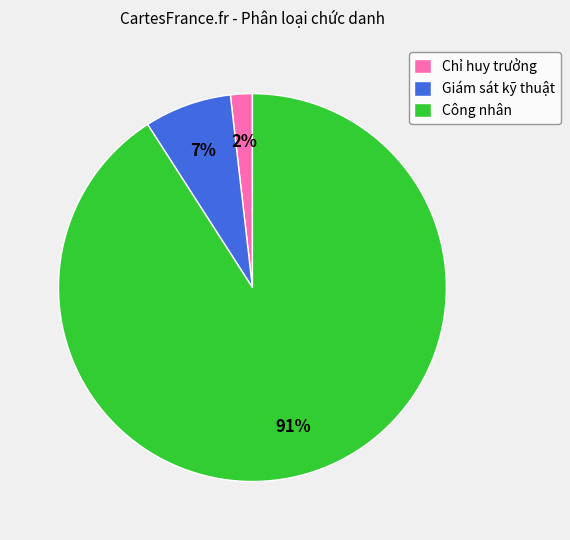

To the nearest percent, what is the average slice percentage?

33%